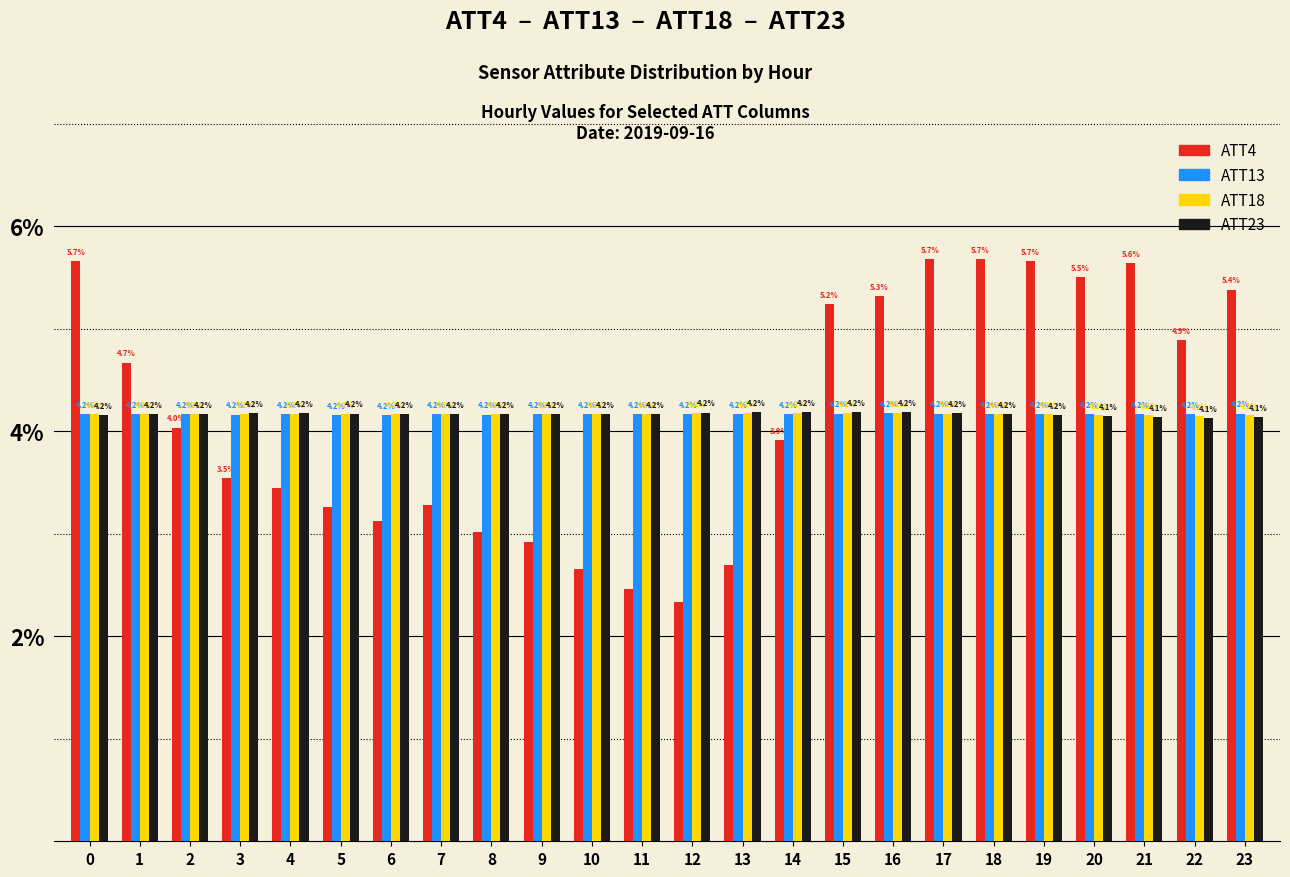

At which label is ATT18 closest to 4?

22